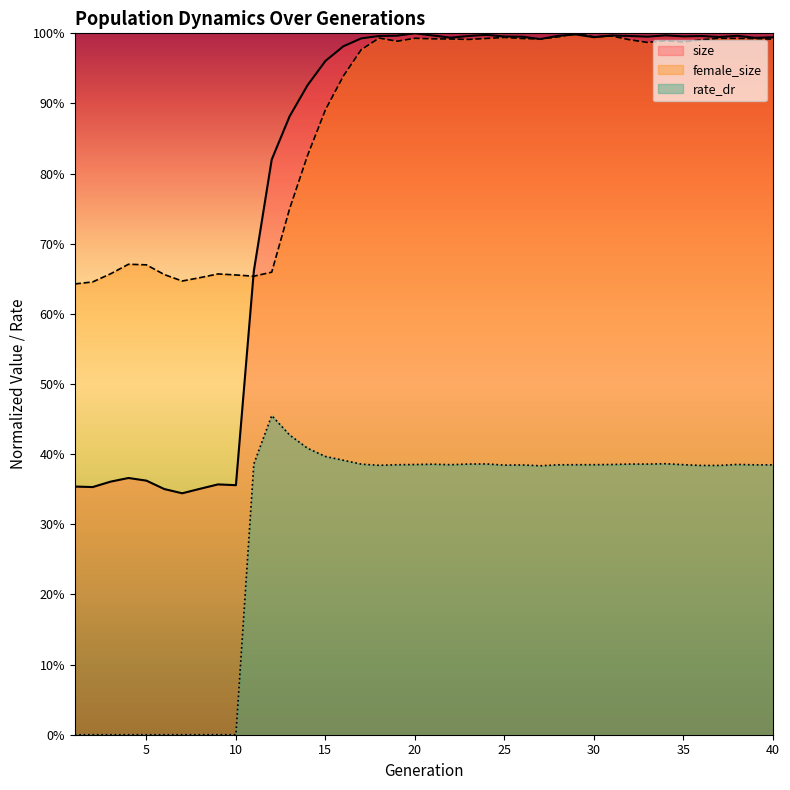

Reading left to right, transcribe all the data shown in this chart.

size: 0.4	0.4	0.4	0.4	0.4	0.4	0.3	0.4	0.4	0.4	0.7	0.8	0.9	0.9	1.0	1.0	1.0	1.0	1.0	1.0	1.0	1.0	1.0	1.0	1.0	1.0	1.0	1.0	1.0	1.0	1.0	1.0	1.0	1.0	1.0	1.0	1.0	1.0	1.0	1.0
female_size: 0.6	0.6	0.7	0.7	0.7	0.7	0.6	0.7	0.7	0.7	0.7	0.7	0.7	0.8	0.9	0.9	1.0	1.0	1.0	1.0	1.0	1.0	1.0	1.0	1.0	1.0	1.0	1.0	1.0	1.0	1.0	1.0	1.0	1.0	1.0	1.0	1.0	1.0	1.0	1.0
rate_dr: 0.0	0.0	0.0	0.0	0.0	0.0	0.0	0.0	0.0	0.0	0.4	0.5	0.4	0.4	0.4	0.4	0.4	0.4	0.4	0.4	0.4	0.4	0.4	0.4	0.4	0.4	0.4	0.4	0.4	0.4	0.4	0.4	0.4	0.4	0.4	0.4	0.4	0.4	0.4	0.4